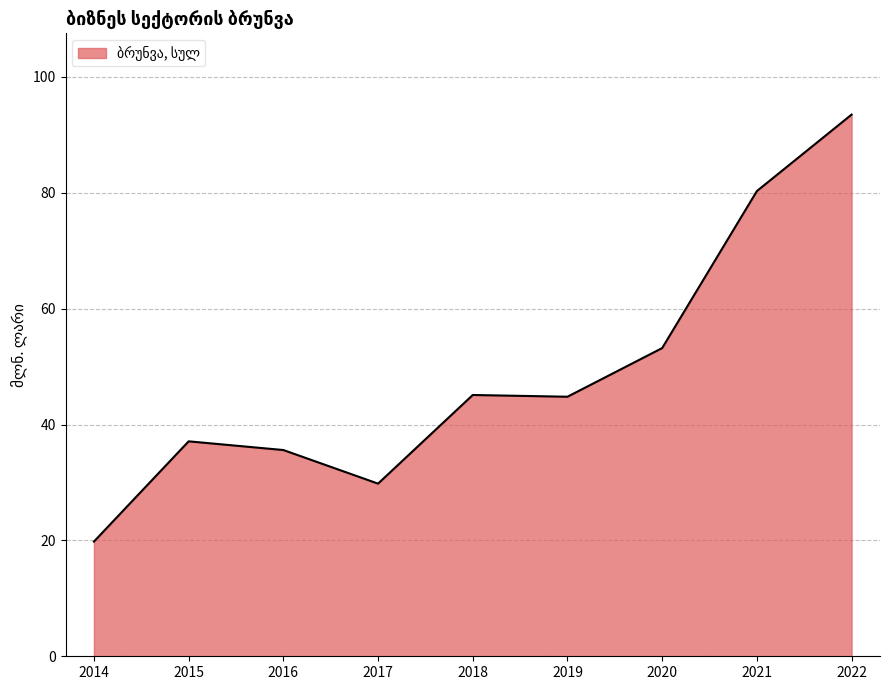

What is the change in value from 2014 to 2022?

+73.7